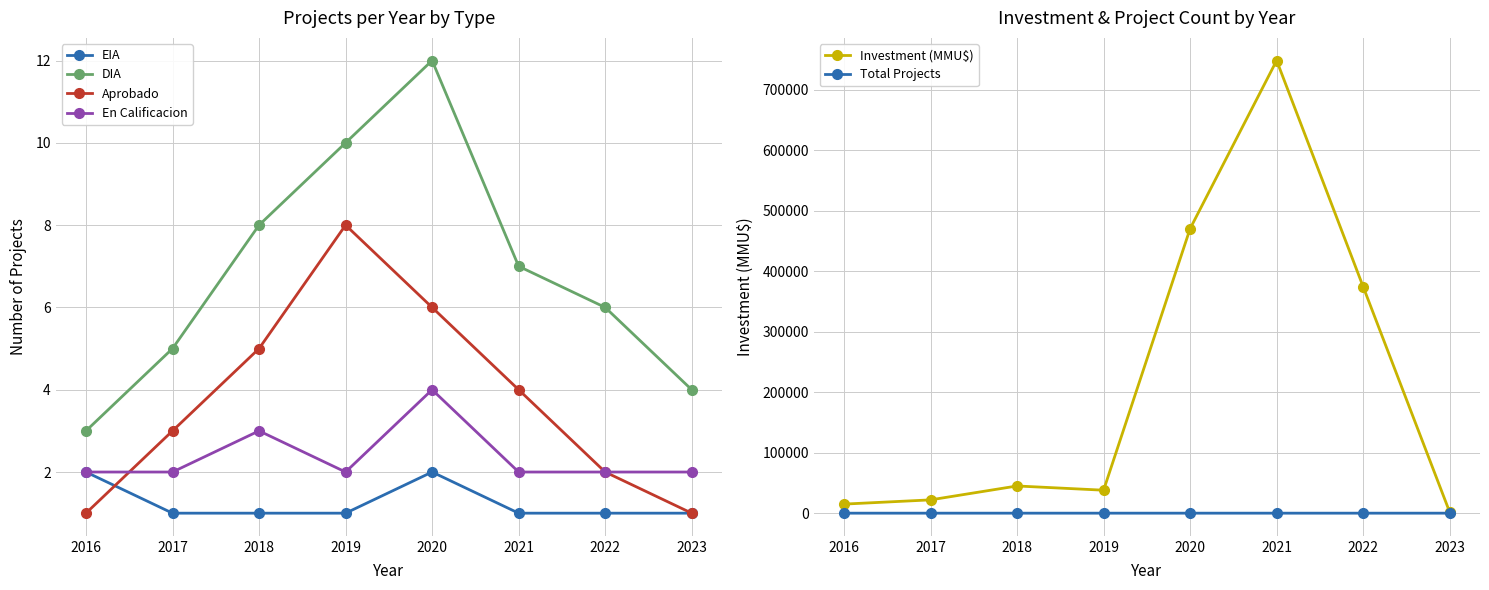

What is the difference between the maximum and second lowest values in the En Calificacion series?

2